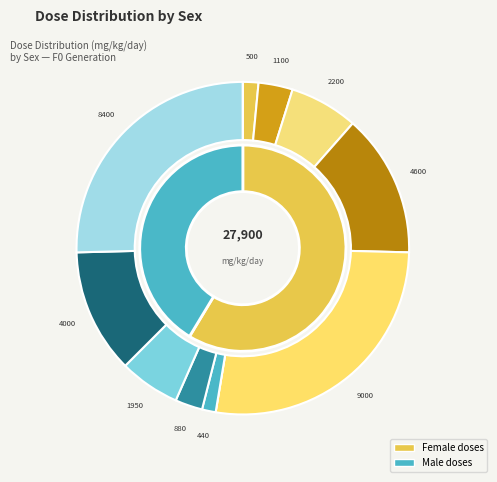

True or false: M-440 accounts for 10% of the total.

False